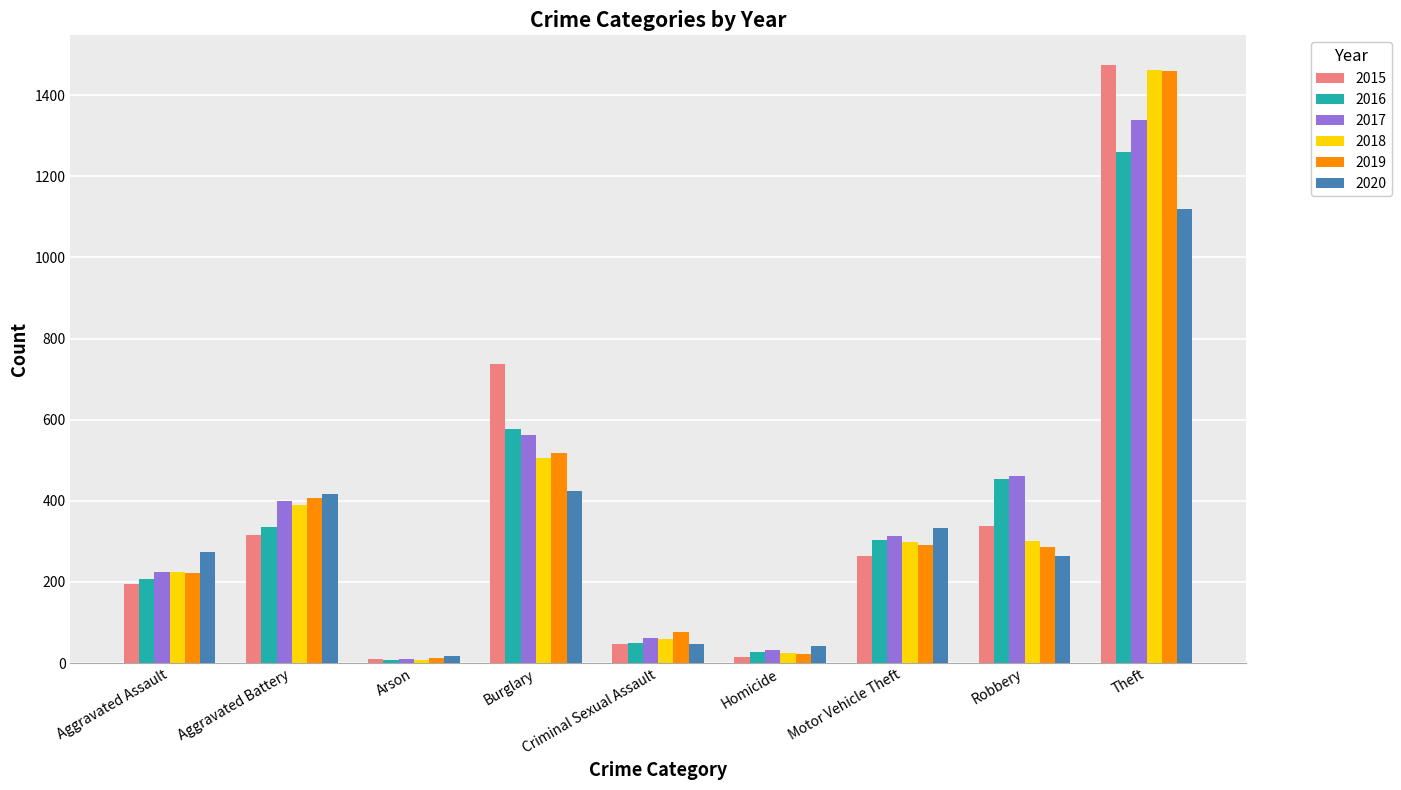

Is the value of 2015 at Arson greater than the value of 2020 at Theft?

No